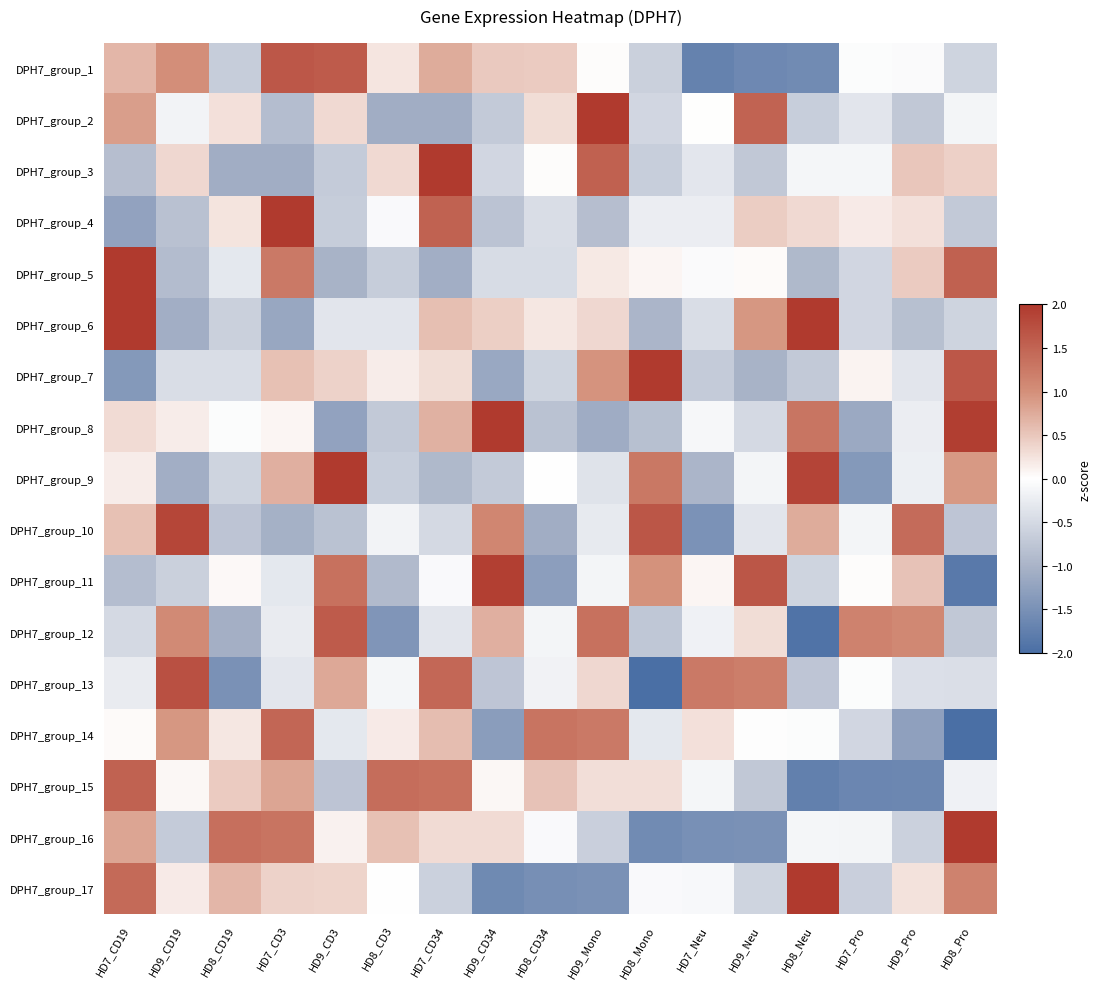

What is the smallest value displayed?

-2.5